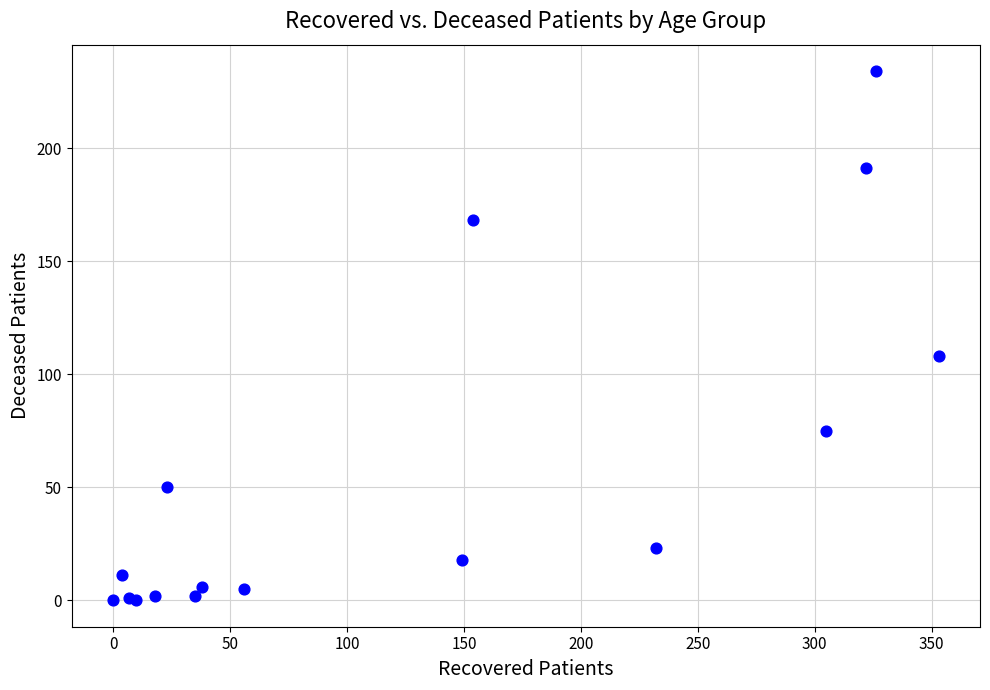

What Y value in the scatter plot is closest to 117?

108